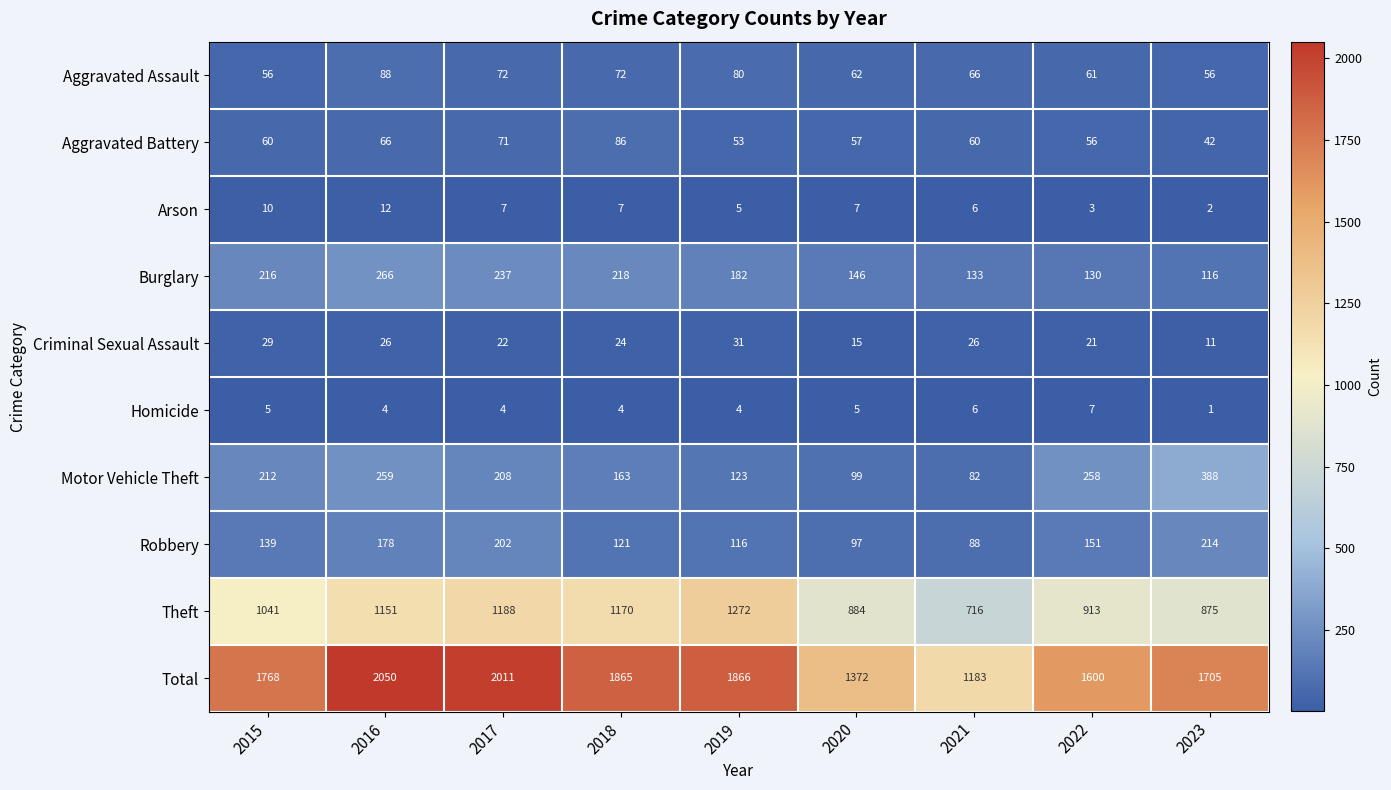

What is the maximum value shown in the chart?

2050